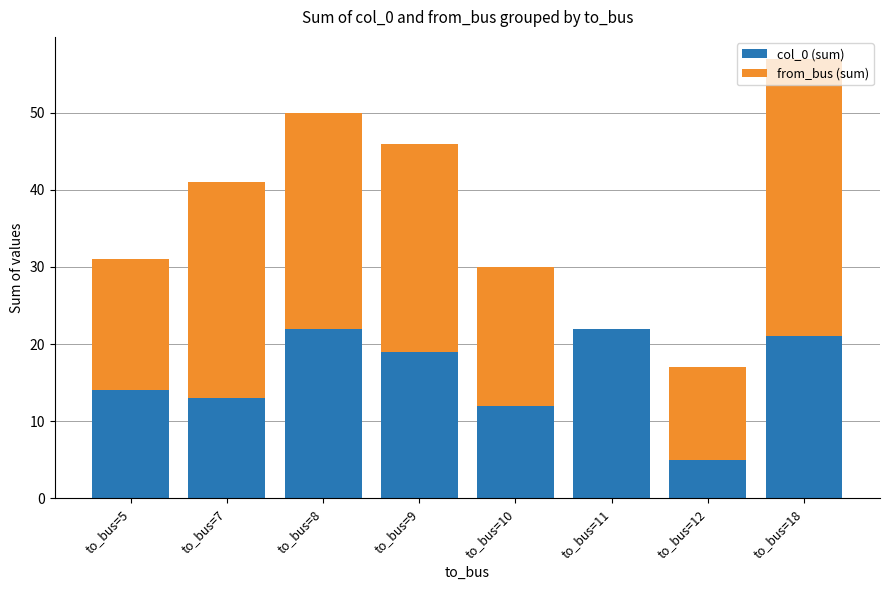

At which category is the sum across all series the highest?

to_bus=18